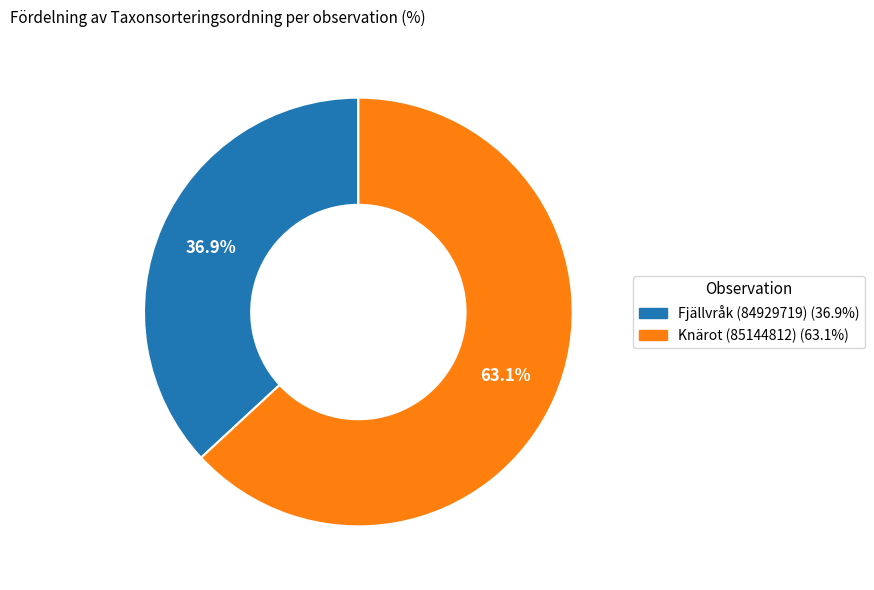

What percentage is the Knärot (85144812) slice, to the nearest percent?

63%